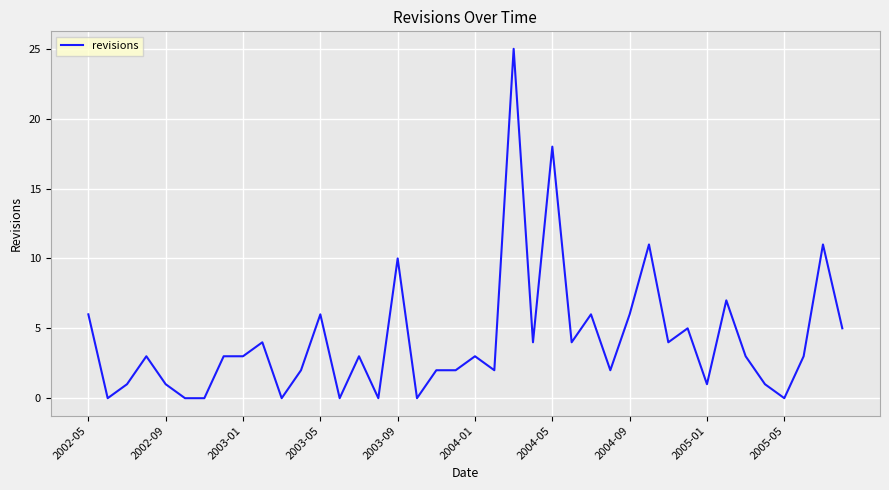

What is the sum of all values?

167